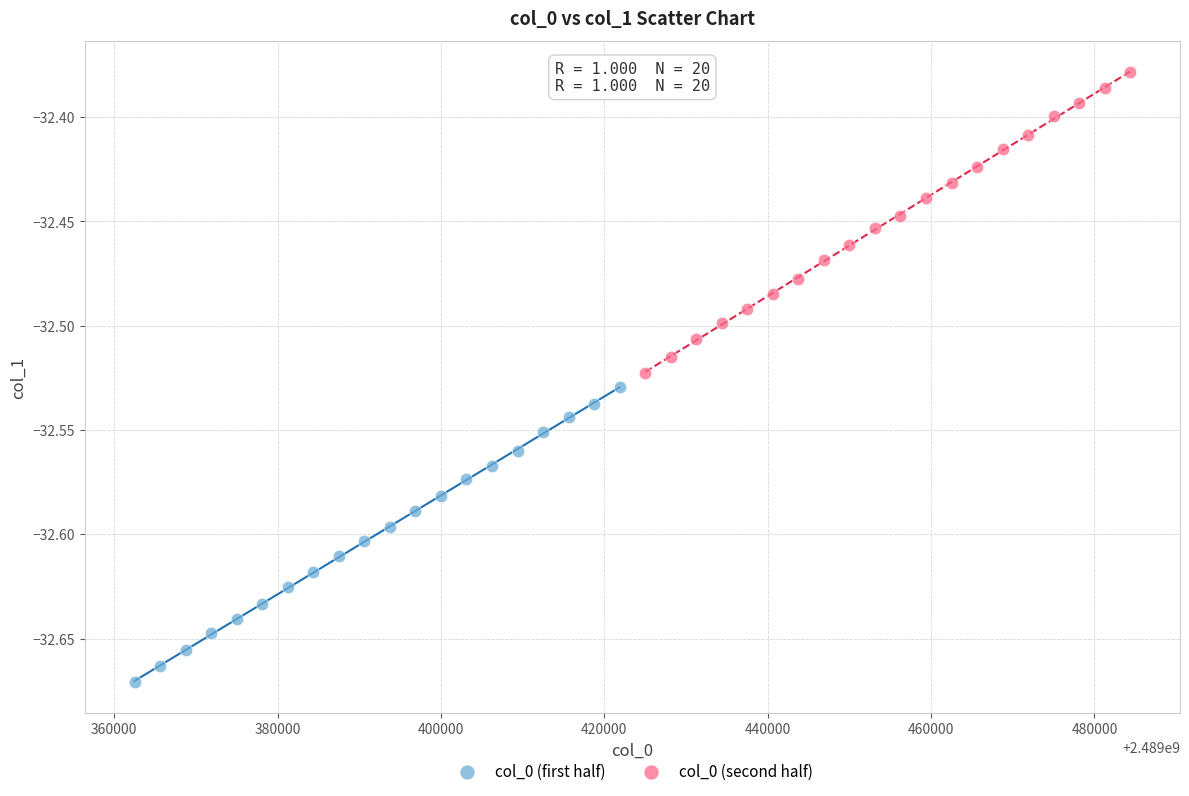

Which series reaches the maximum Y coordinate?

col_0 (second half)